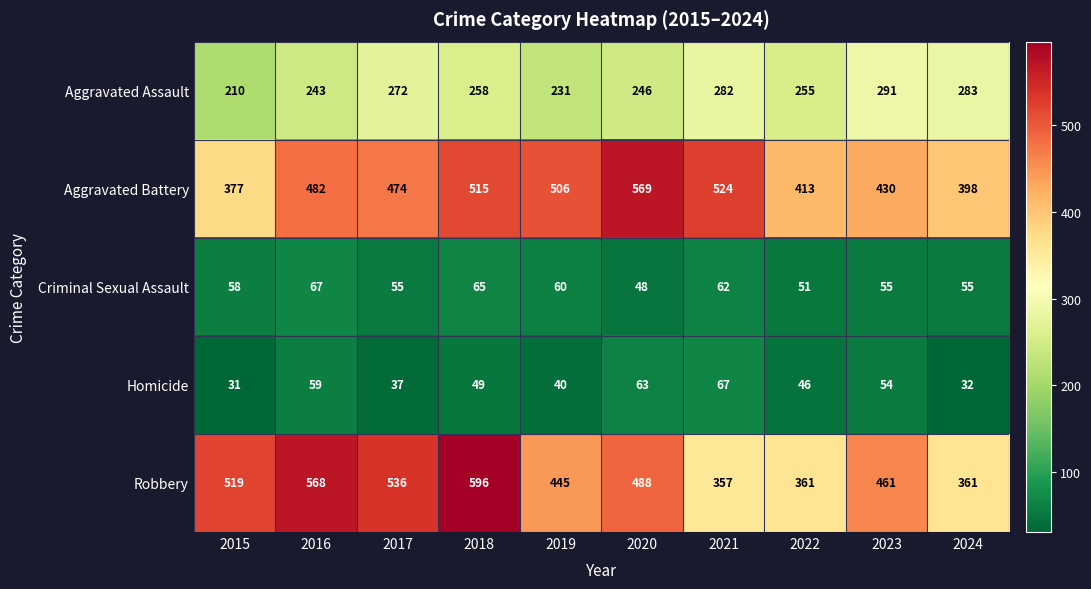

What value does the Criminal Sexual Assault series have at 2016?

67